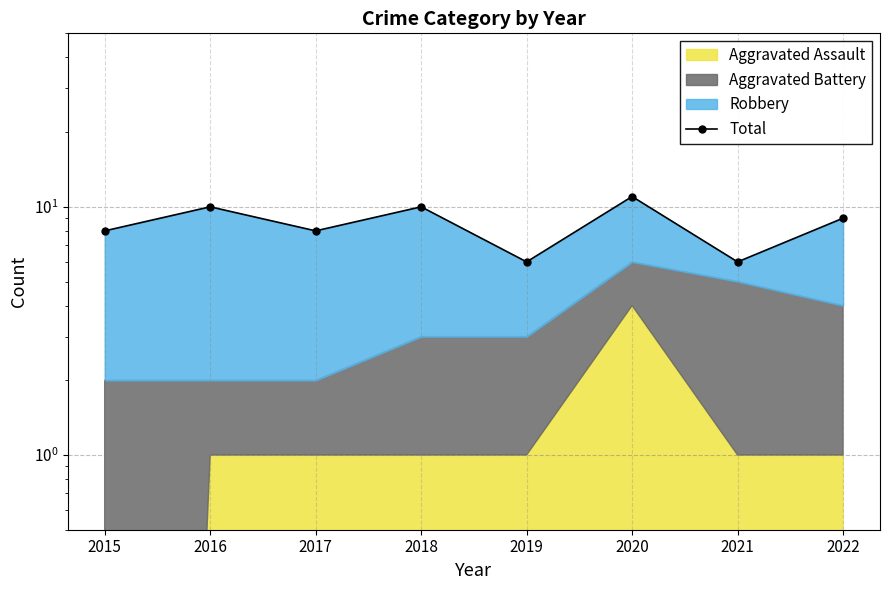

At which label does the data first exceed 9?

2016